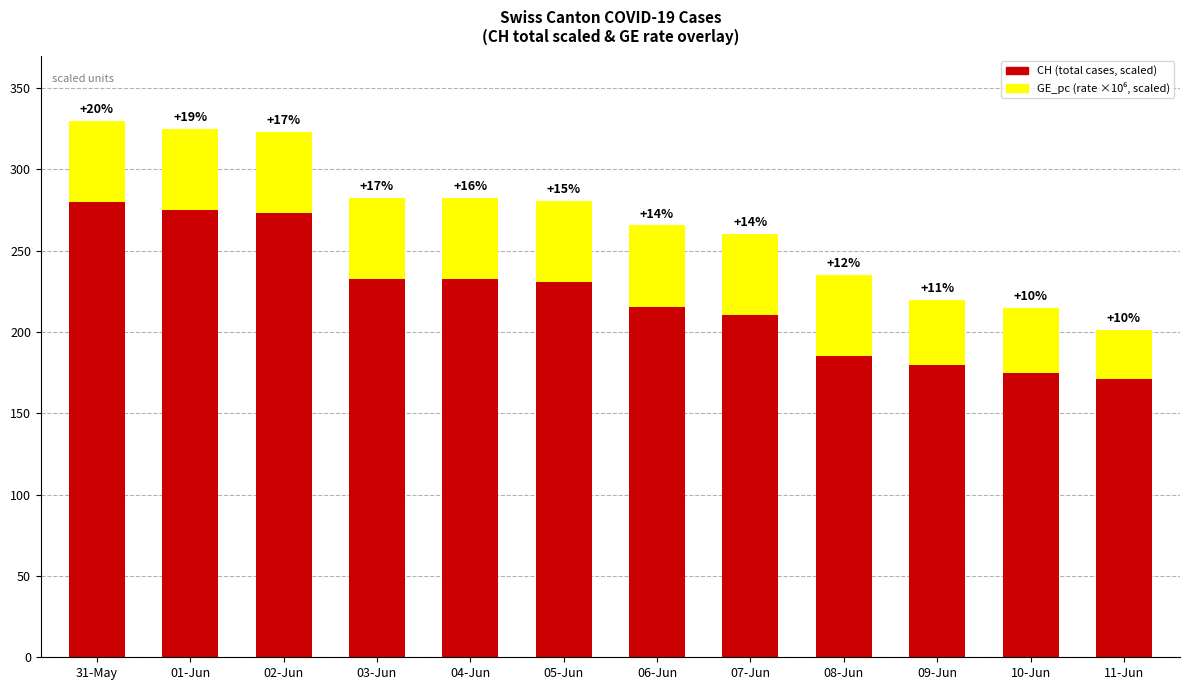

Does the chart contain stacked bars?

Yes